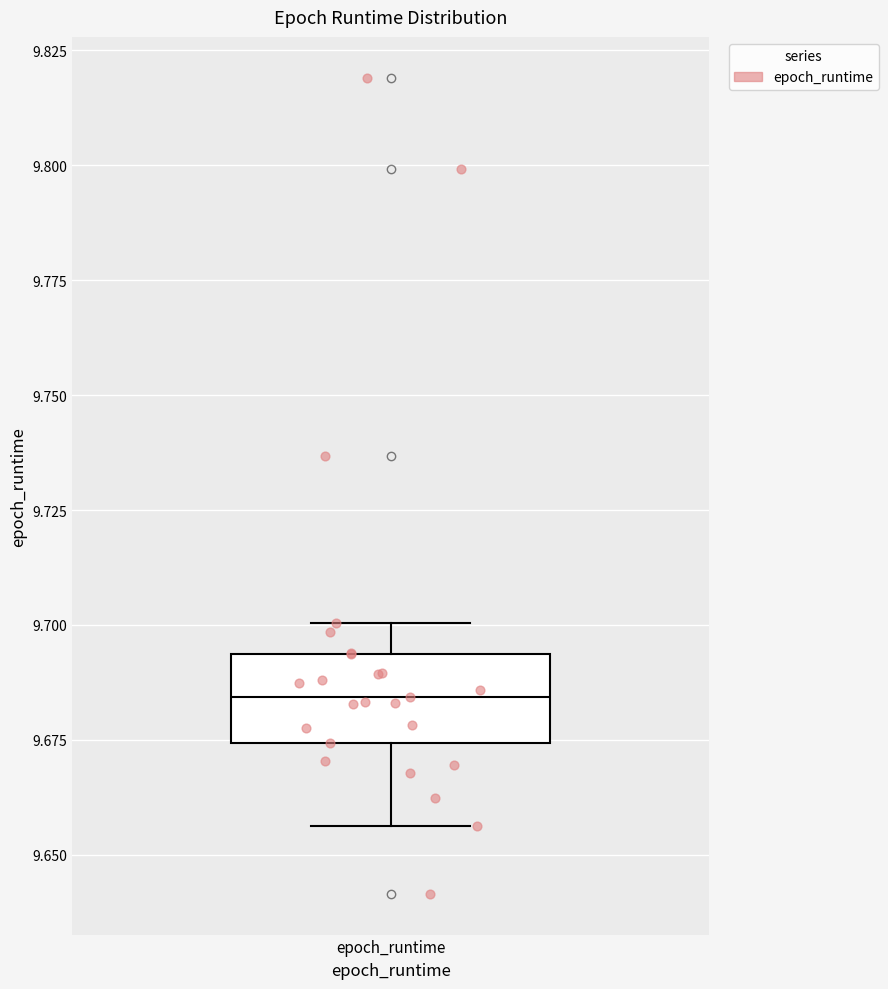

Transcribe this box plot: give where the median line is, the range the box spans, and where the two whiskers end, as read against the y-axis. The values are not printed on the chart, so give them approximately, as read against the axis.

median 9.685, box 9.675 to 9.695, whiskers 9.655 to 9.700